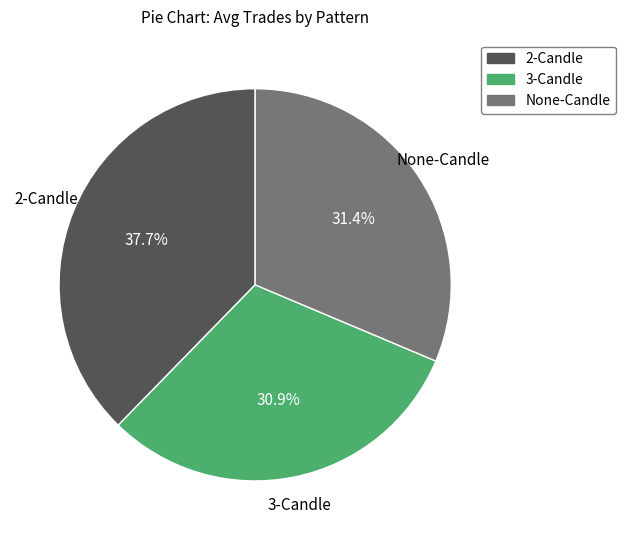

To the nearest percent, what is the difference between the 2-Candle and 3-Candle slice percentages?

7%